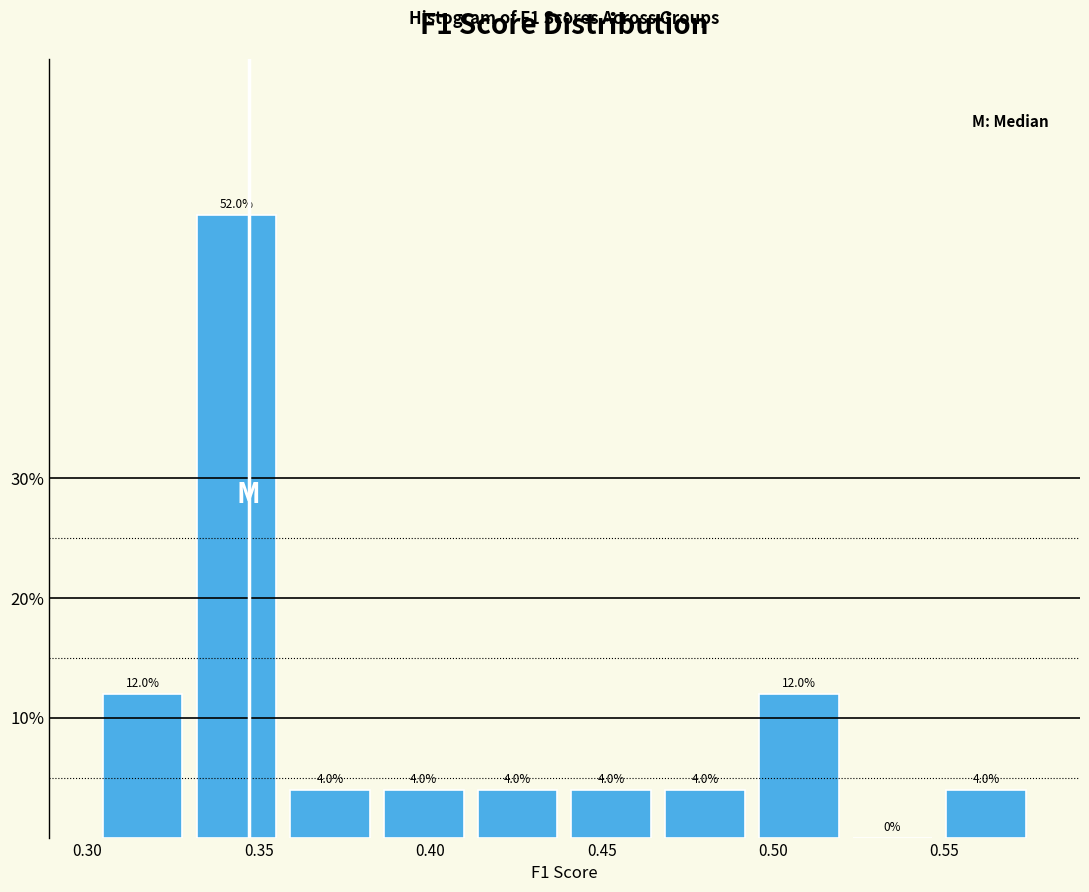

Over which range of the x-axis is the bar tallest?

0.330 to 0.355